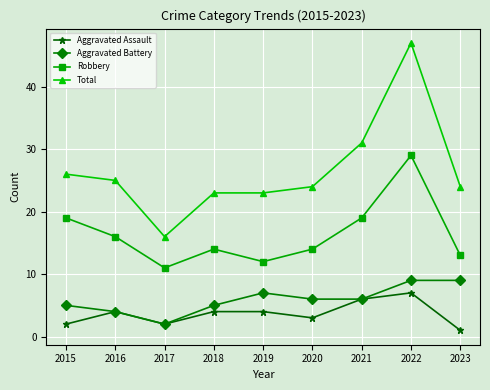

The value of Aggravated Battery at 2022 is 13. True or false?

False